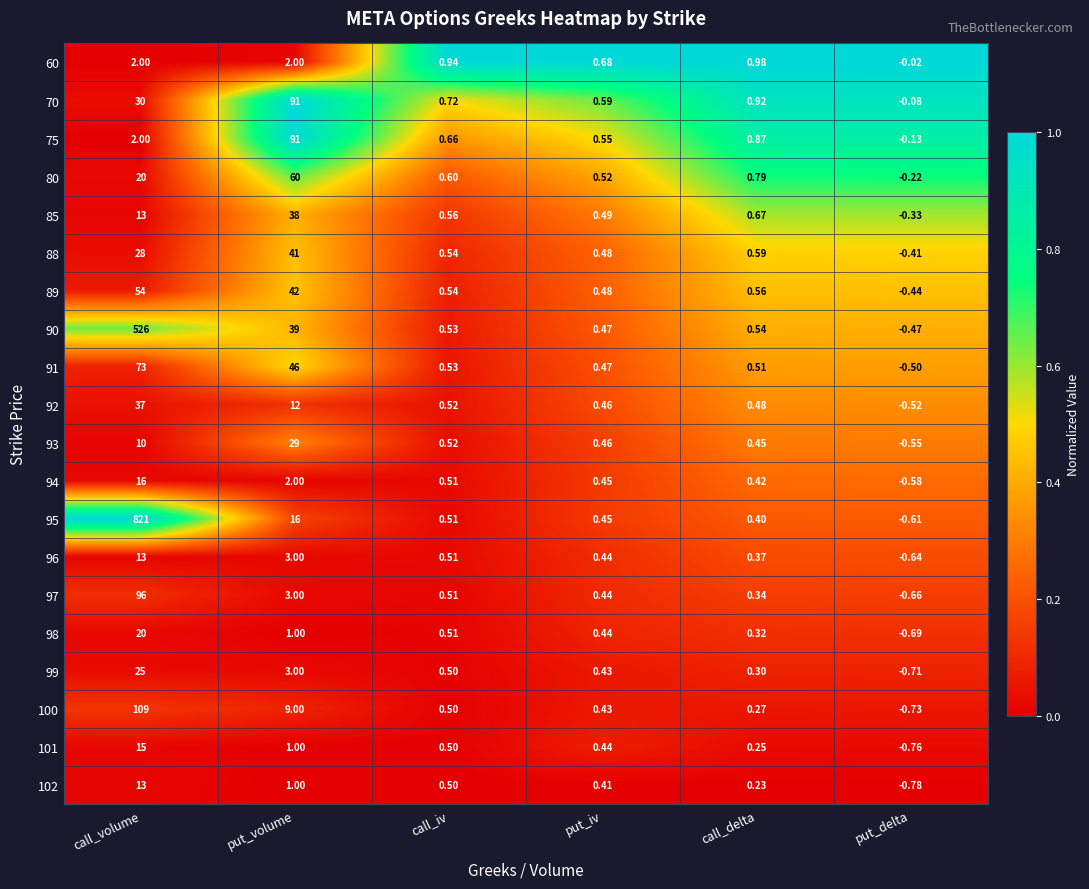

At which category is the sum across all series the highest?

call_volume